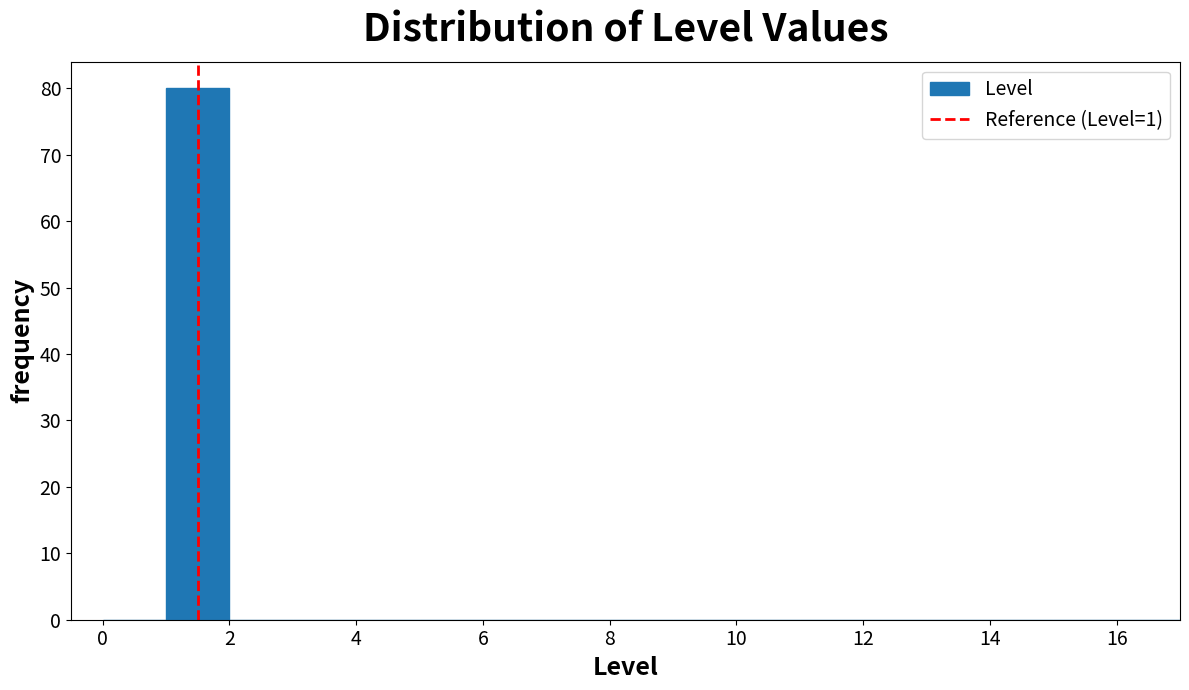

Reading left to right, list every bar in this chart as the range it spans on the x-axis followed by its height. The values are not printed on the chart, so give them approximately, as read against the axis.

0 to 1: 0
1 to 2: 80
2 to 3: 0
3 to 4: 0
4 to 5: 0
5 to 6: 0
6 to 7: 0
7 to 8: 0
8 to 9: 0
9 to 10: 0
10 to 11: 0
11 to 12: 0
12 to 13: 0
13 to 14: 0
14 to 15: 0
15 to 16: 0
16 to 17: 0